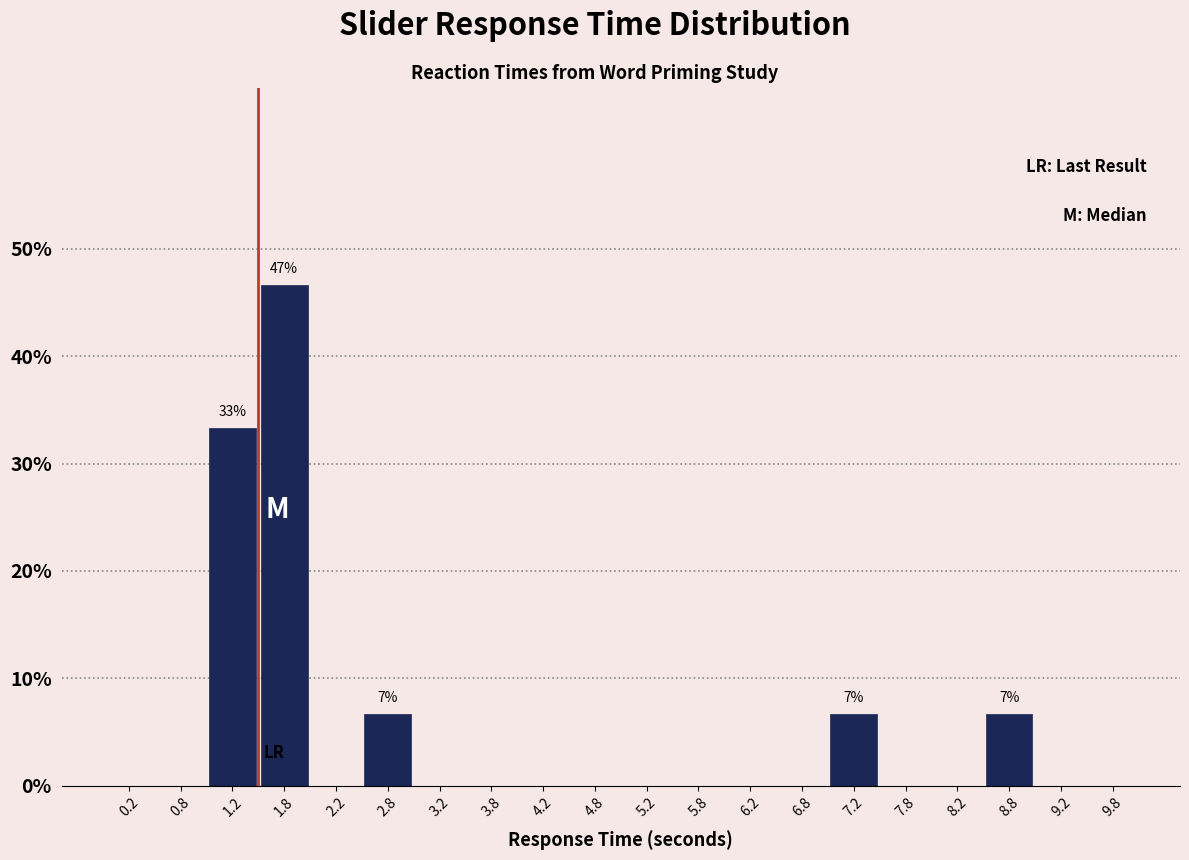

Over which range of the x-axis is the bar tallest?

1.5 to 2.0